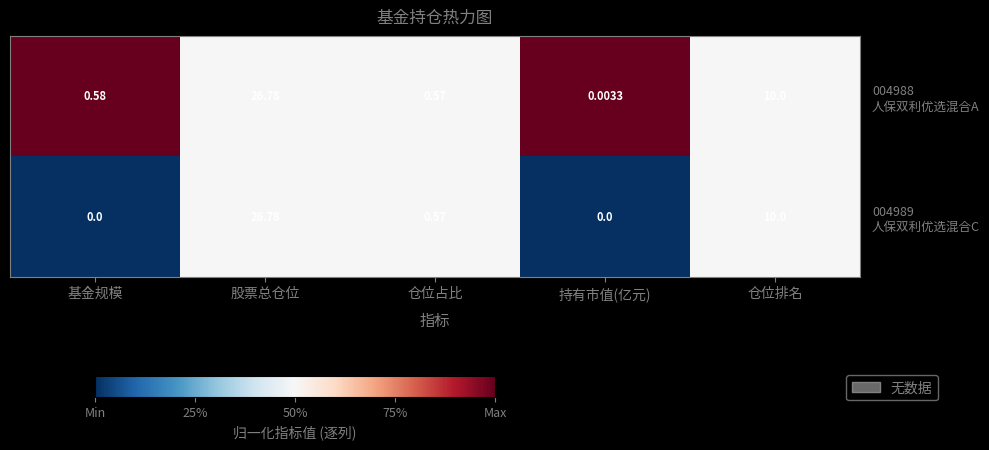

How many data points does each series have?

5